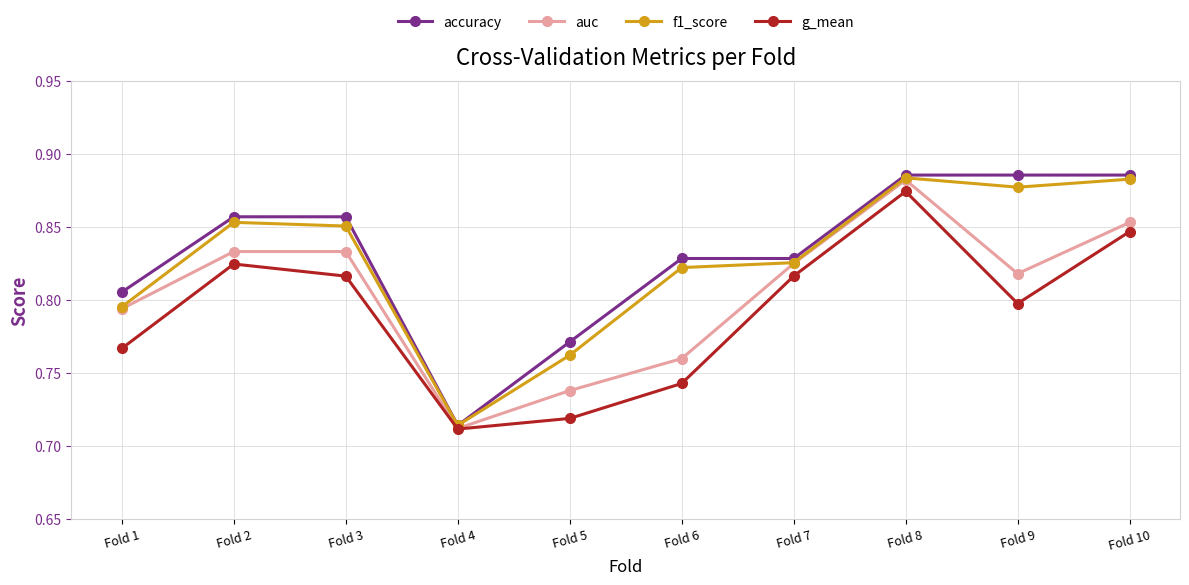

What is the sum of all accuracy values?

8.3